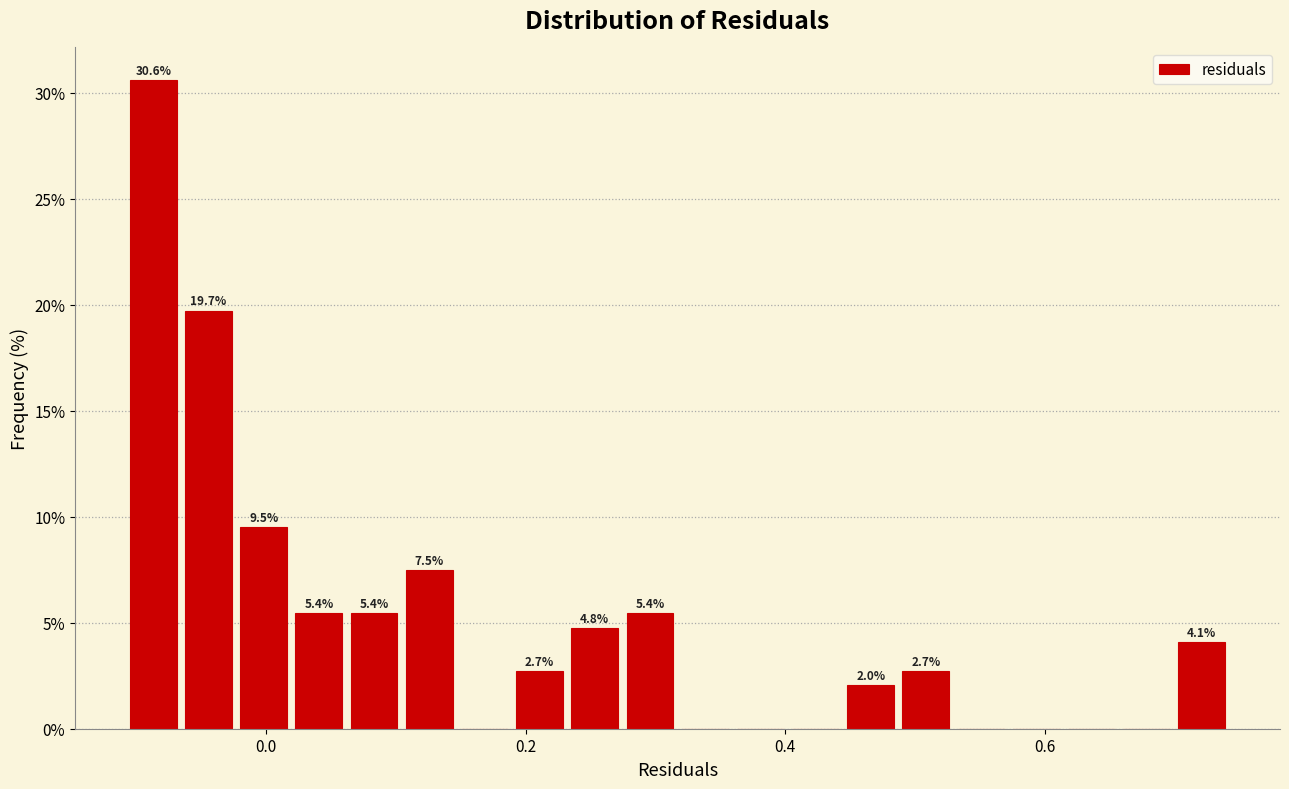

Around what value on the x-axis is the tallest bar? Give the approximate position of its centre, as read against the axis.

-0.08